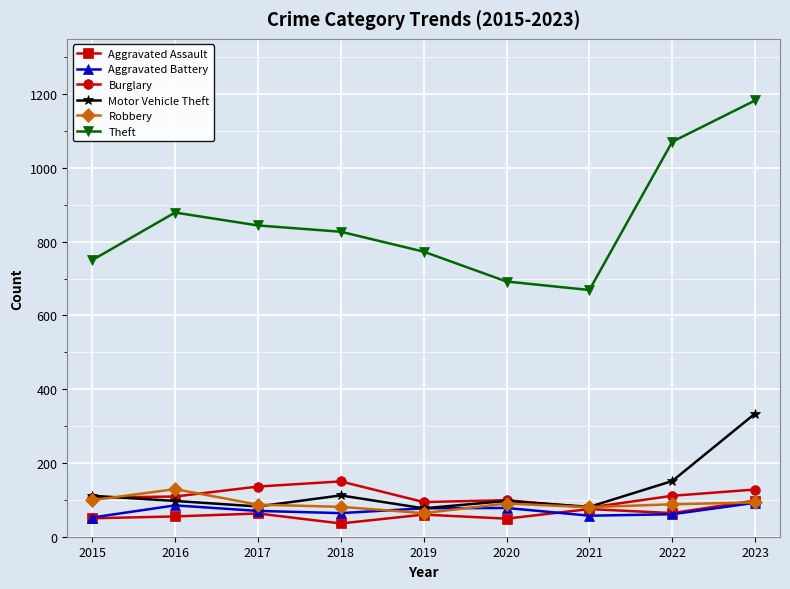

True or false: Burglary and Aggravated Battery cross at least once.

False